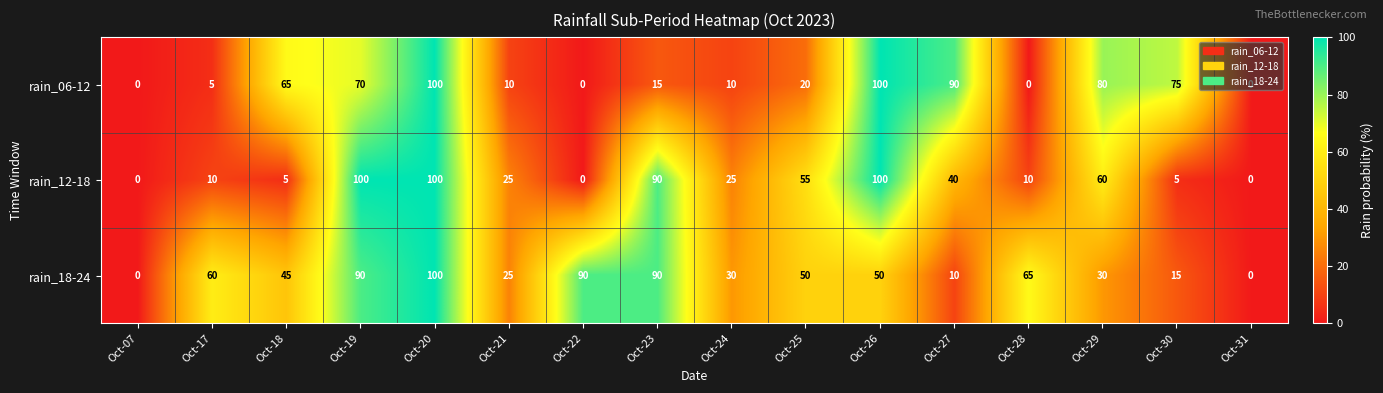

Between Oct-26 and Oct-29, which series saw the biggest shift?

rain_12-18